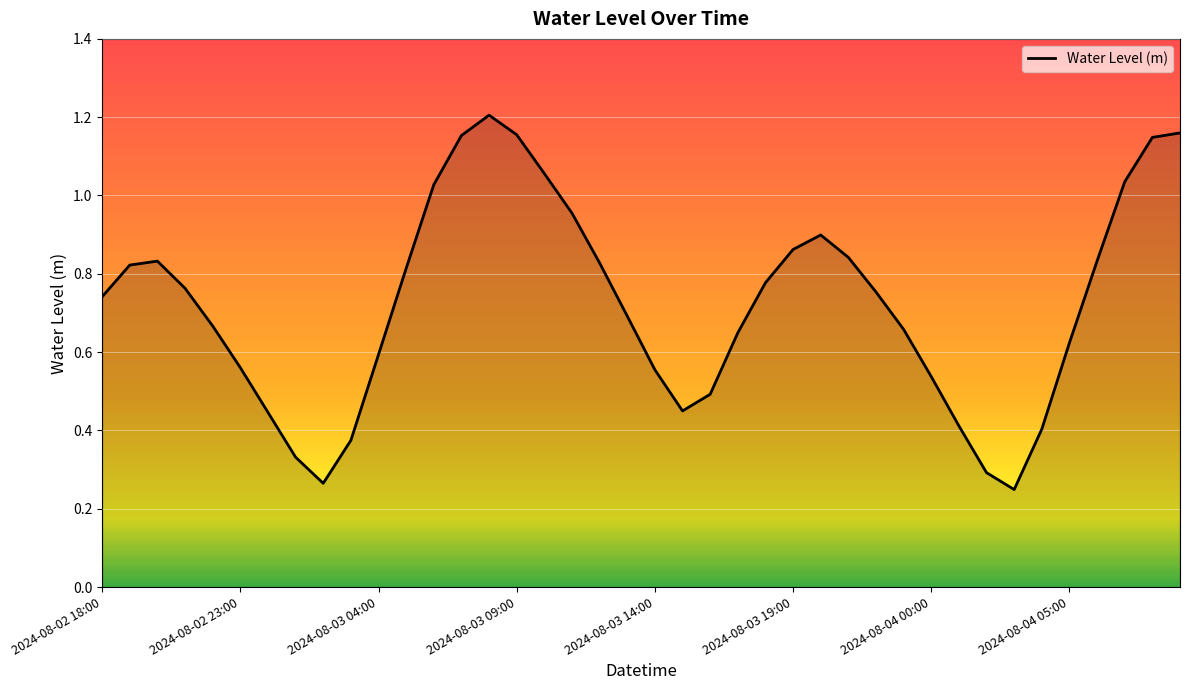

How many lines are shown in the chart?

1